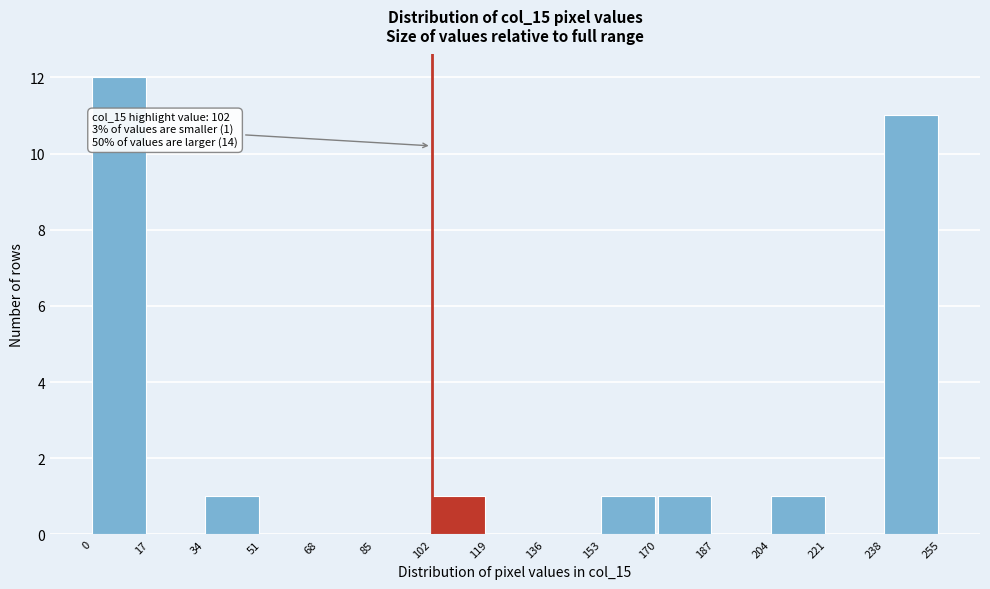

Which range on the x-axis has the tallest bar?

0 to 17